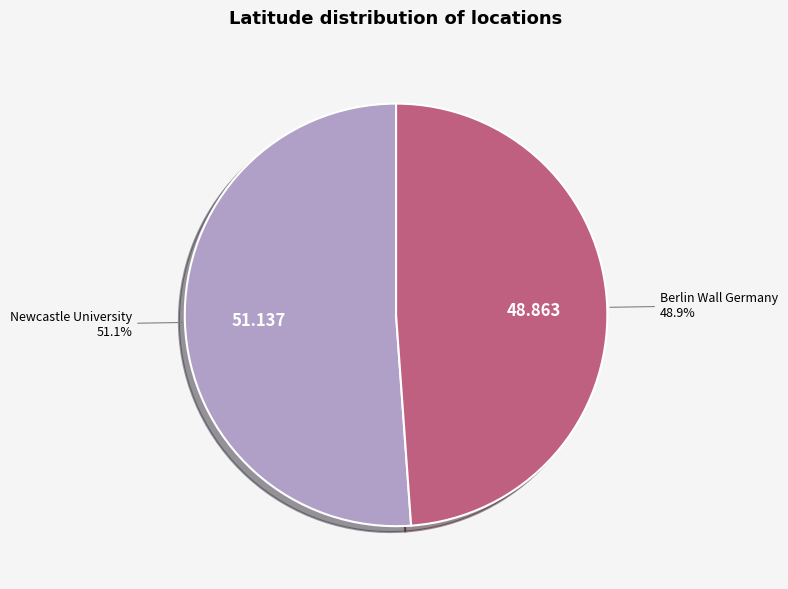

Does any single category account for the majority?

Yes